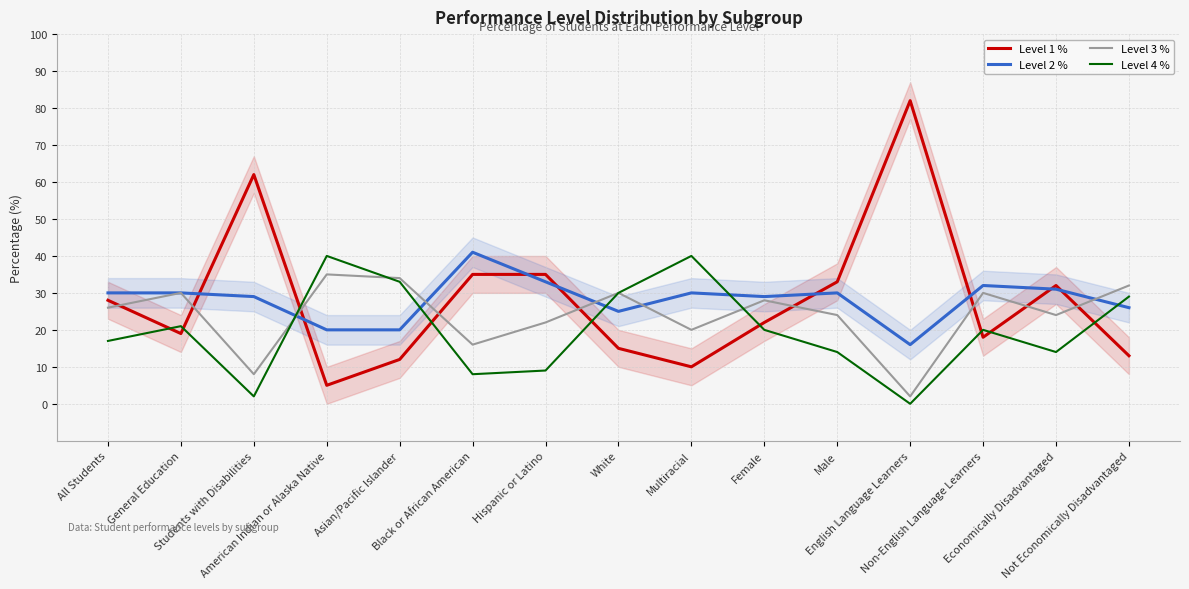

What is the value of the Level 1 % point at the 2nd from the left?

19